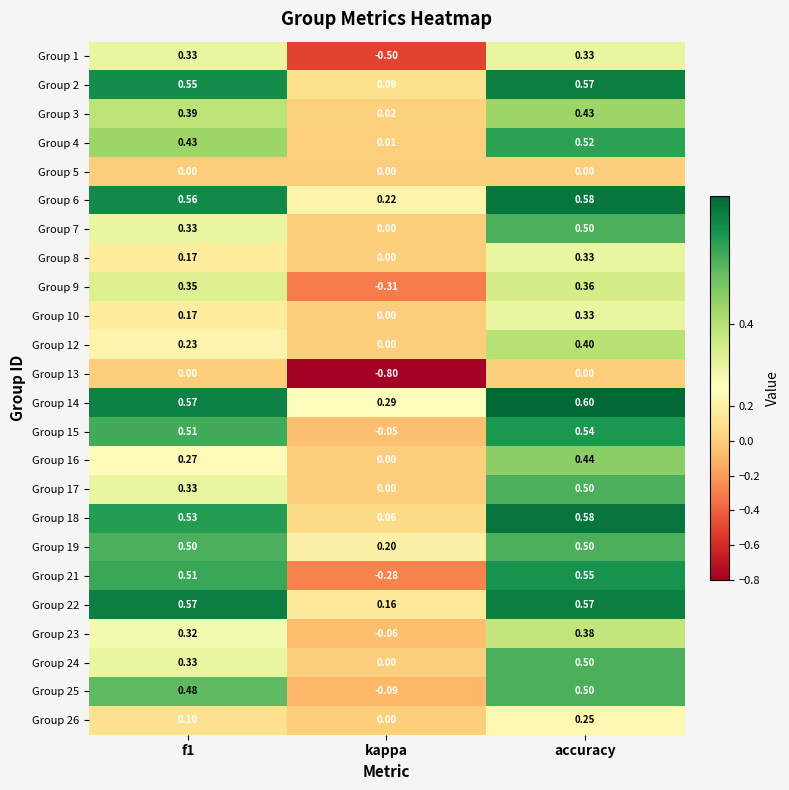

At how many categories does at least one series exceed 0?

3